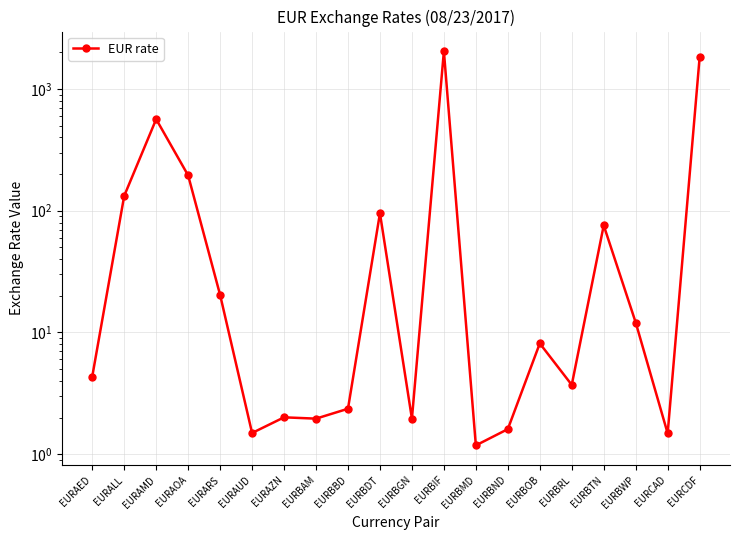

How many lines are shown in the chart?

1